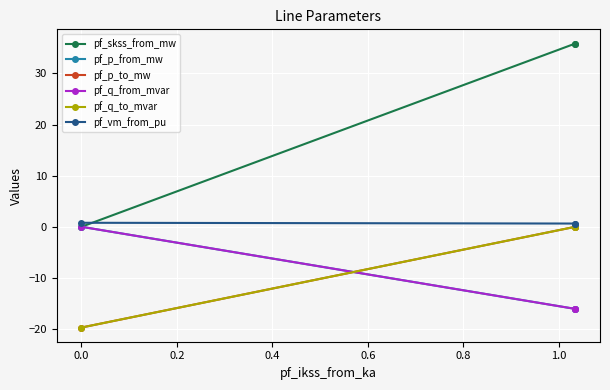

Does the chart display data point markers on the line(s)?

Yes